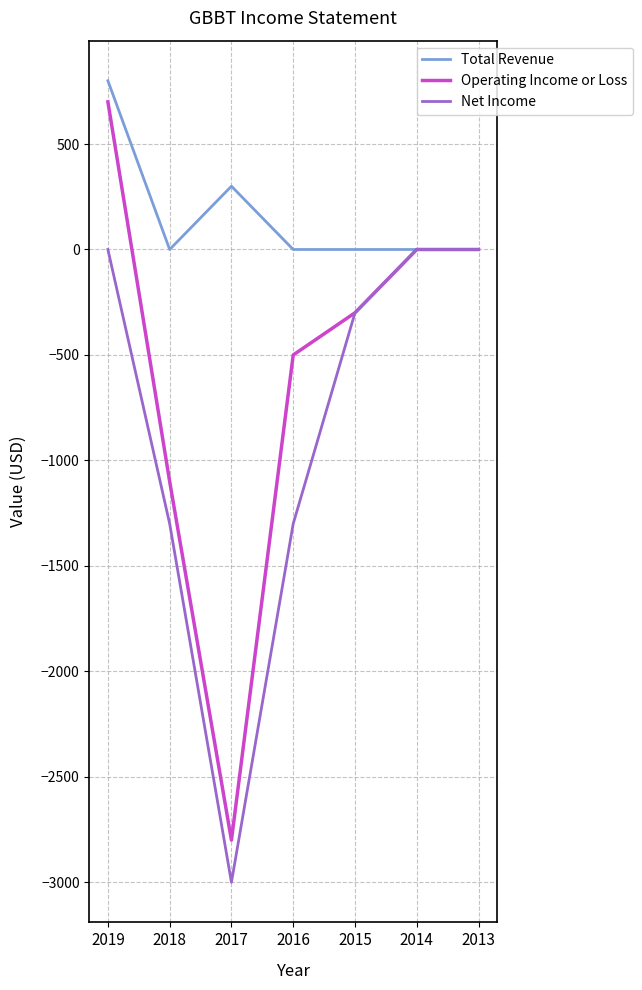

Which series has the widest spread of values?

Operating Income or Loss